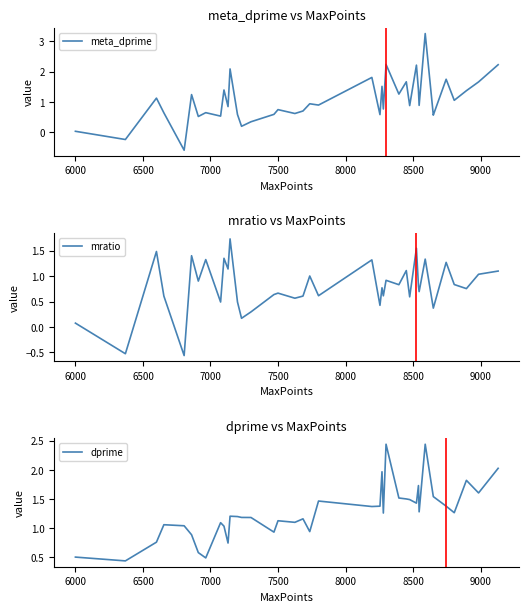

What is the highest value of the meta_dprime series?

3.3